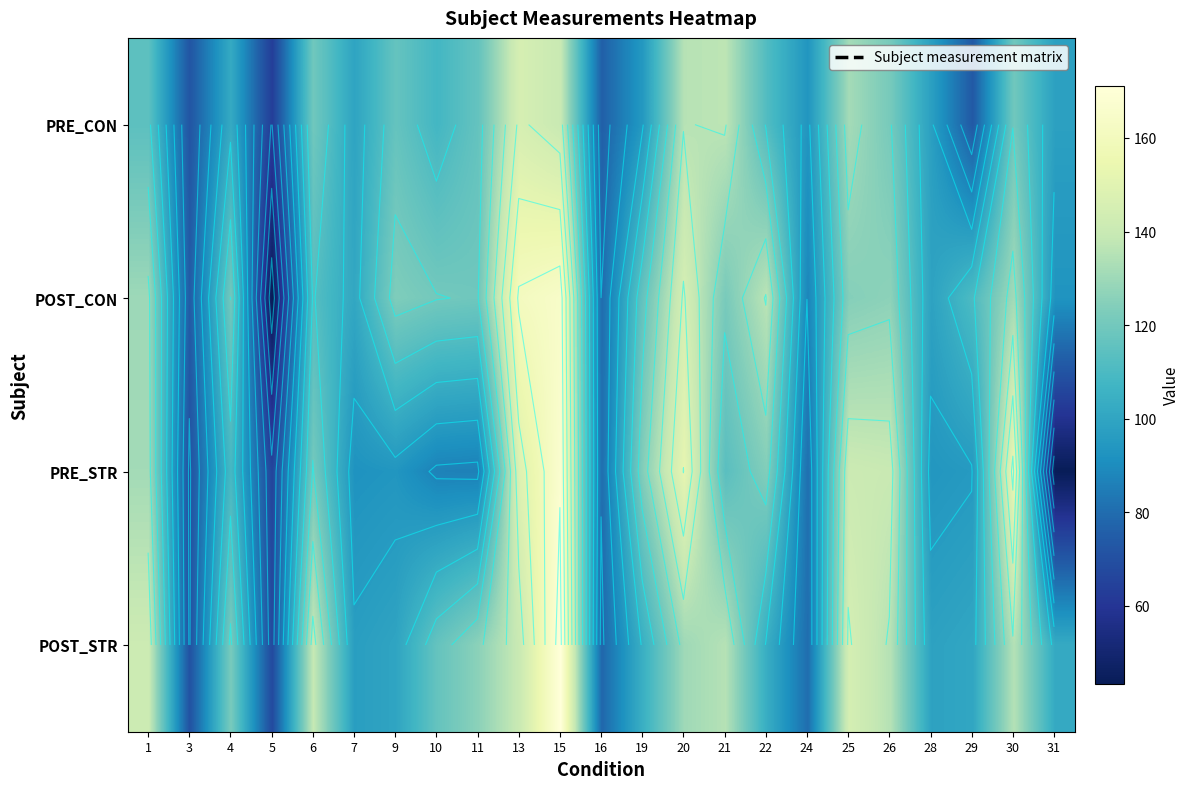

How many data points does each series have?

23